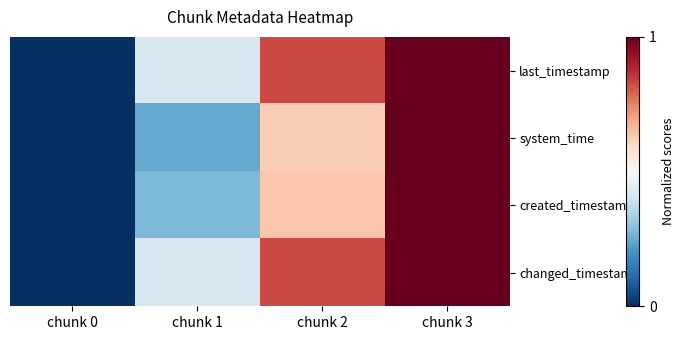

How many distinct data groups are displayed?

4